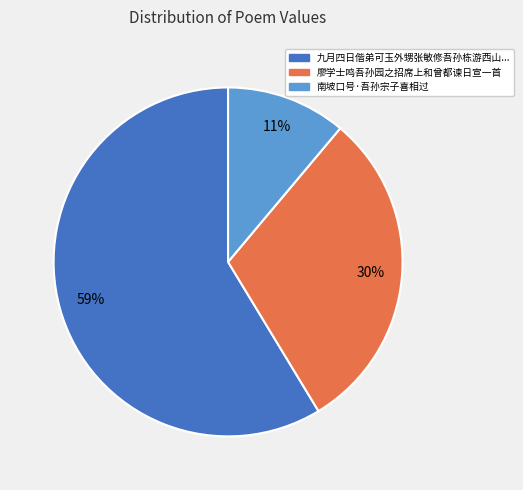

To the nearest percent, what is the difference between the largest and smallest slice percentages?

48%